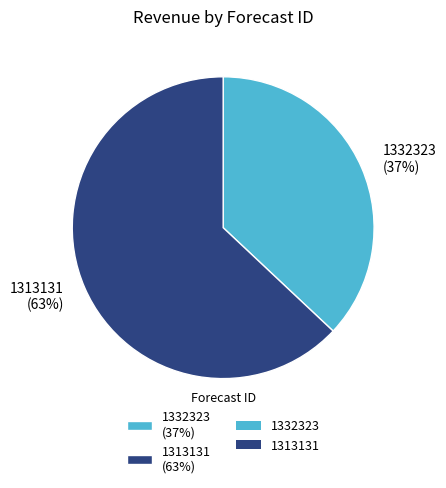

Is the sum of 1332323 (37%) and 1313131 (63%) greater than half?

Yes